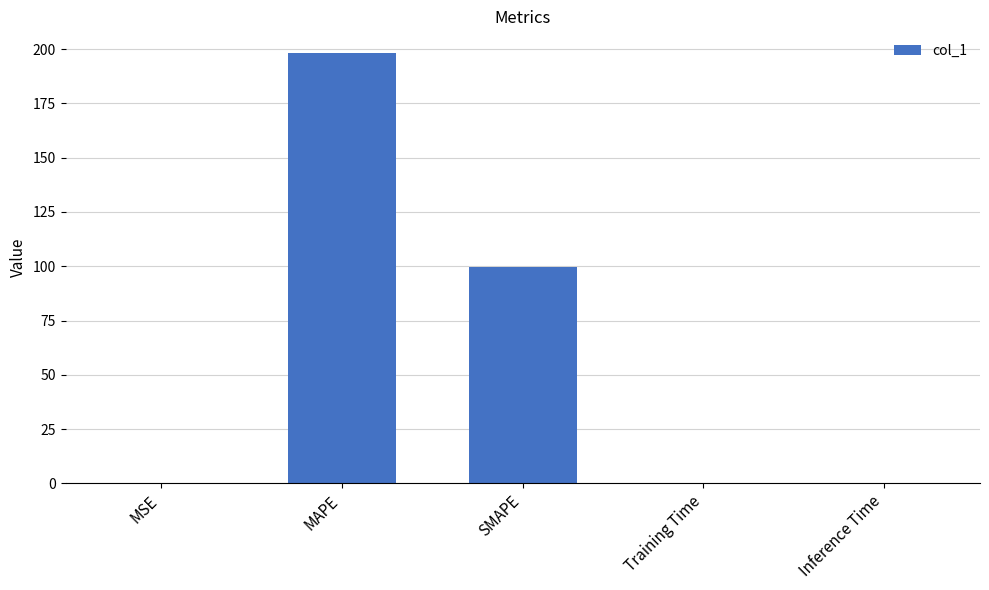

What value does the data have at SMAPE?

99.6